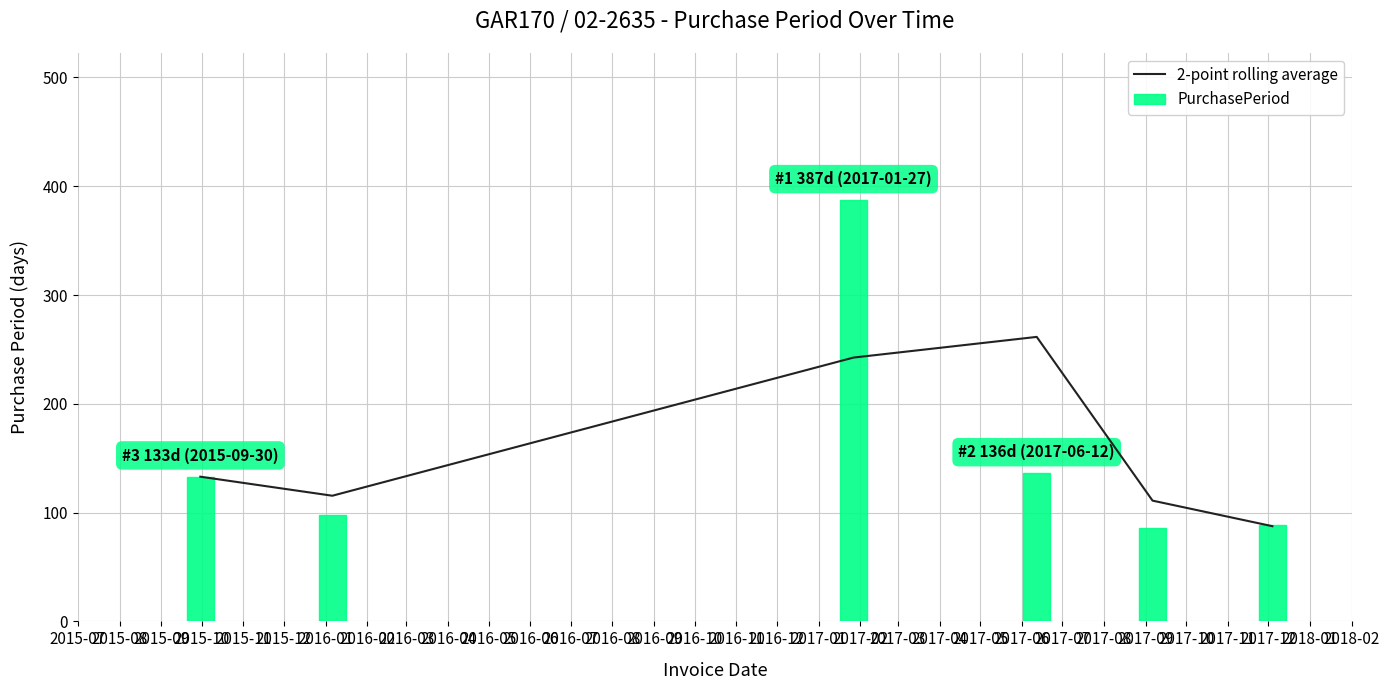

Reading left to right, extract all data points from this chart.

2-point rolling average: 133.0	115.5	242.5	261.5	111.0	87.5
PurchasePeriod: 133.0	98.0	387.0	136.0	86.0	89.0